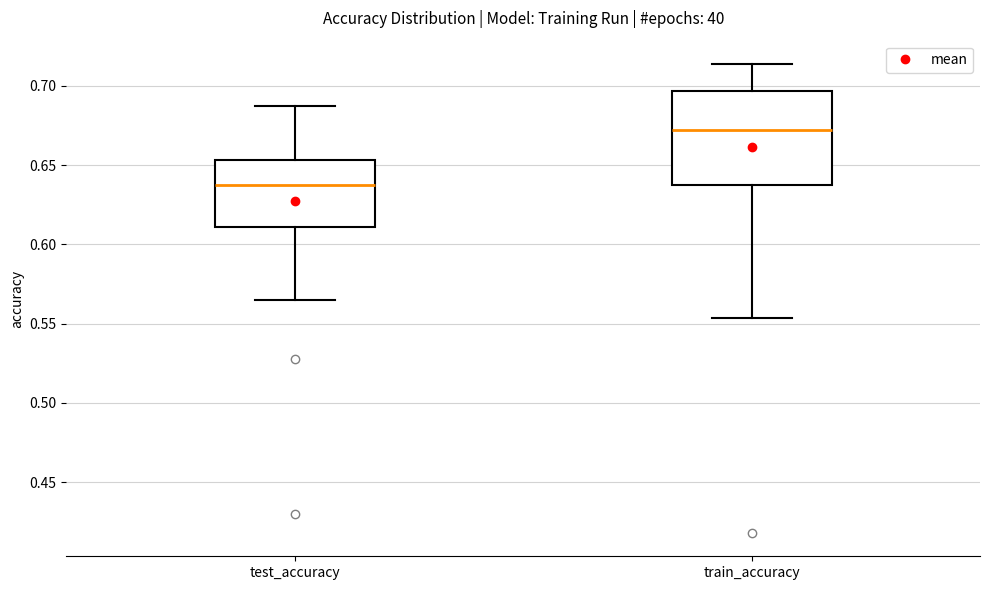

Where is the lower edge of the box for test_accuracy on the y-axis? The values are not printed on the chart, so give them approximately, as read against the axis.

0.610